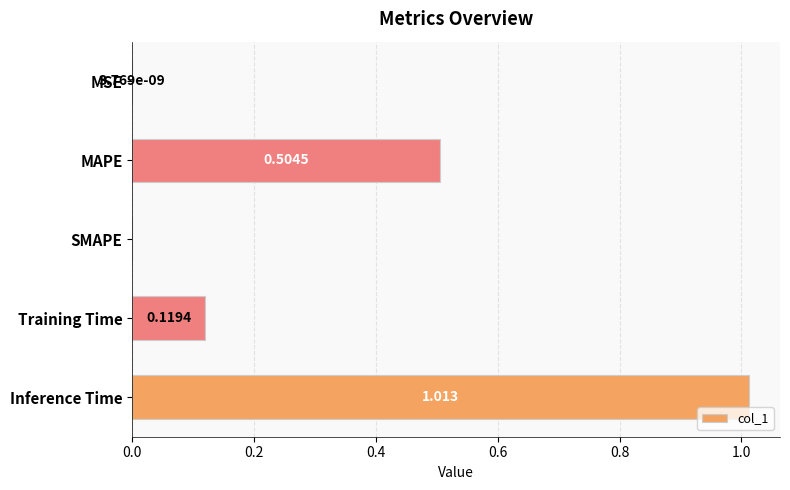

Which label corresponds to the largest value in the chart?

Inference Time